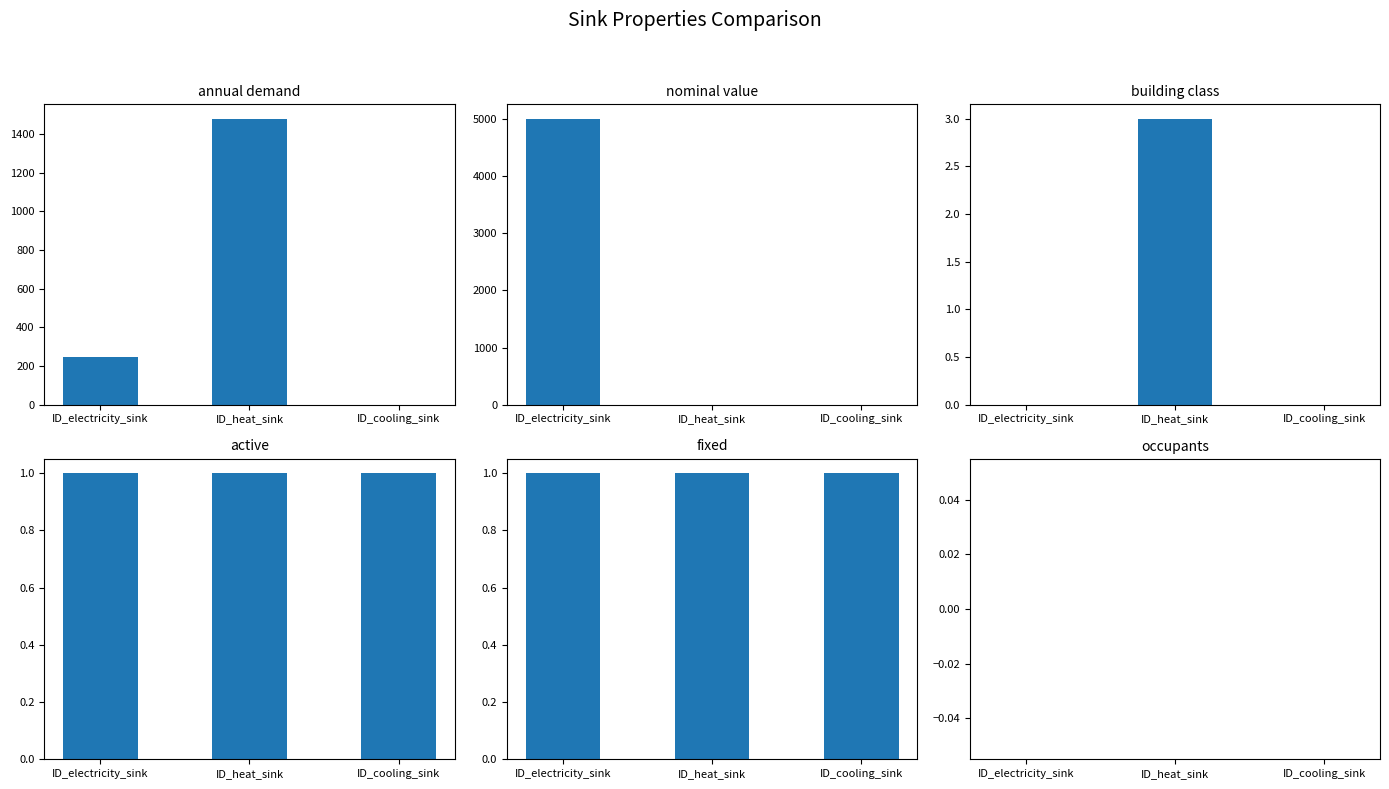

What is the minimum value for active?

1.0